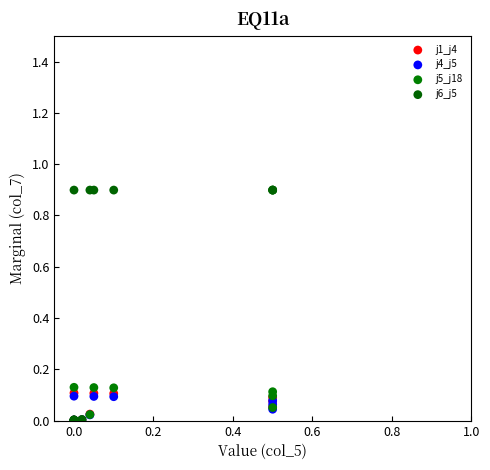

Which series has the largest Y range (max minus min)?

j6_j5